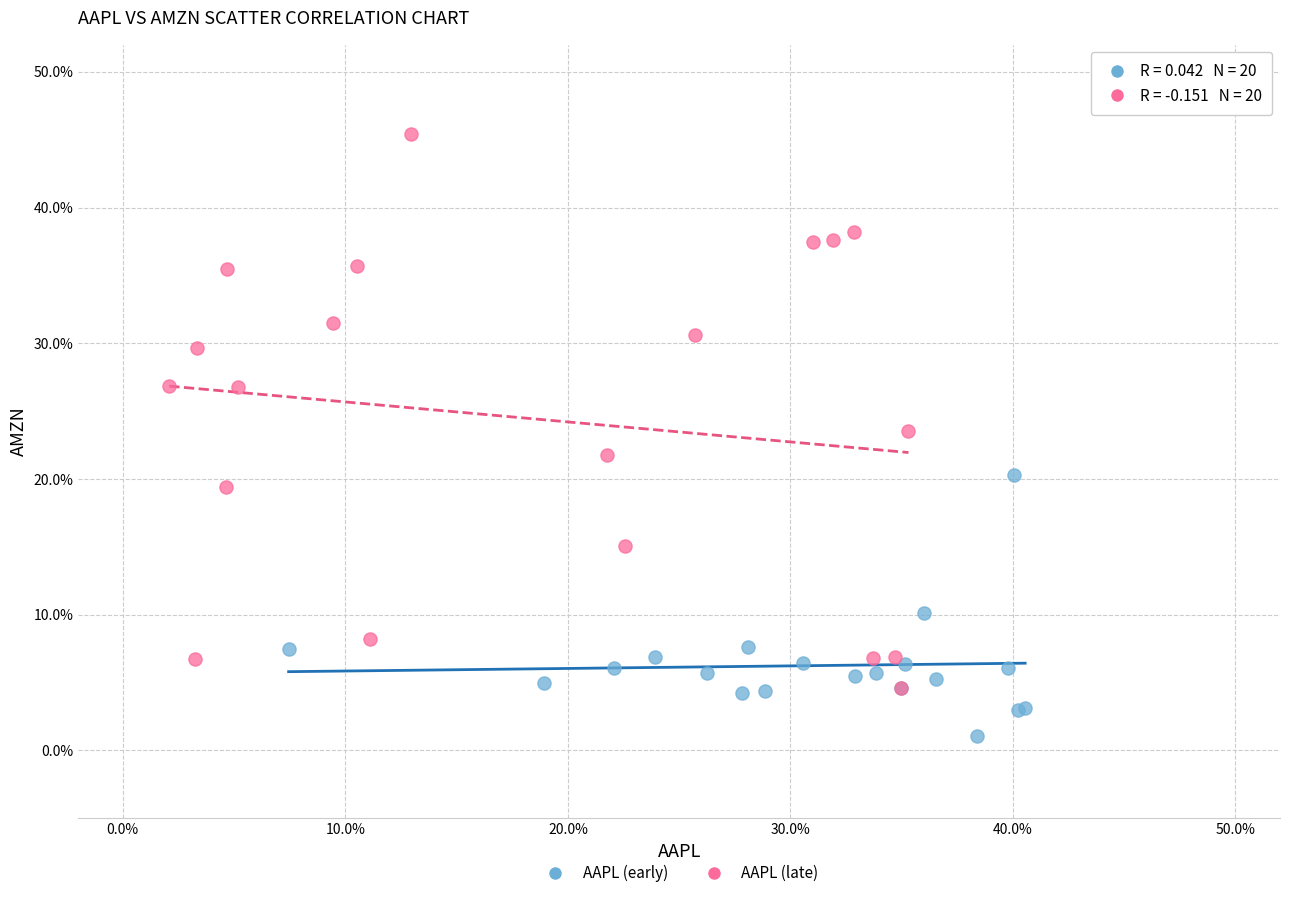

Which series reaches the maximum Y coordinate?

AAPL (late)